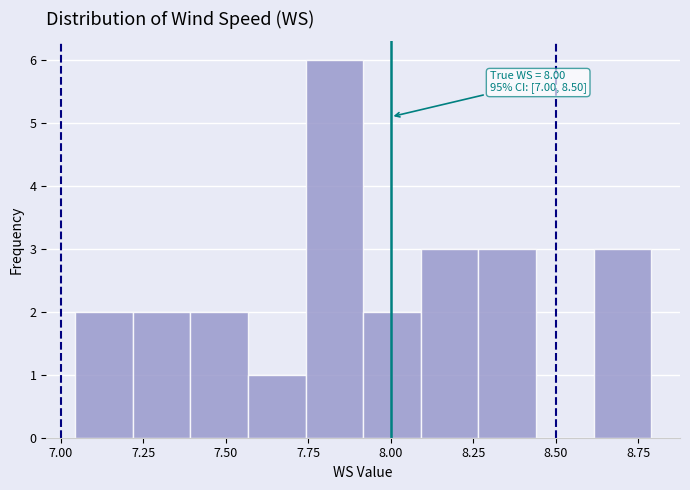

Read against the x-axis, roughly where is the centre of the tallest bar?

7.85